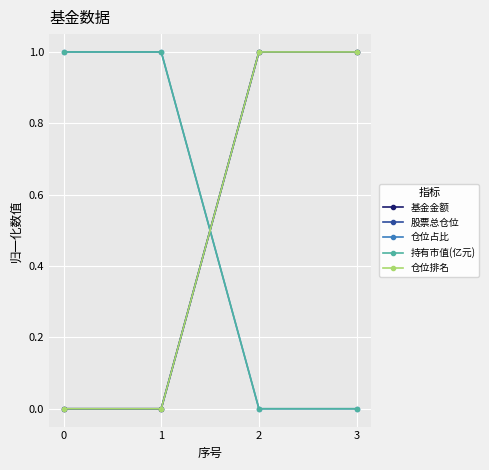

The value of 股票总仓位 at 3 is 0. True or false?

False